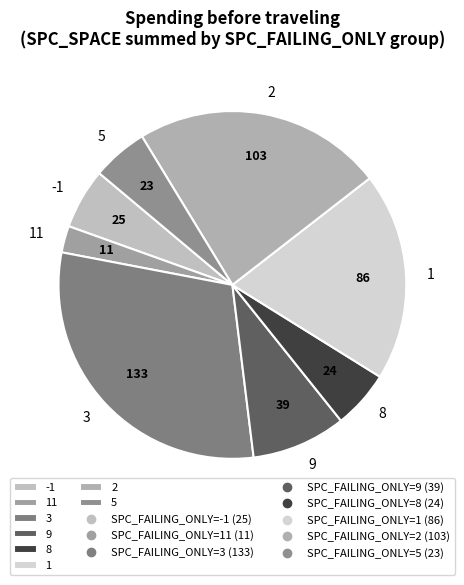

Which category has the smallest portion of the pie?

11